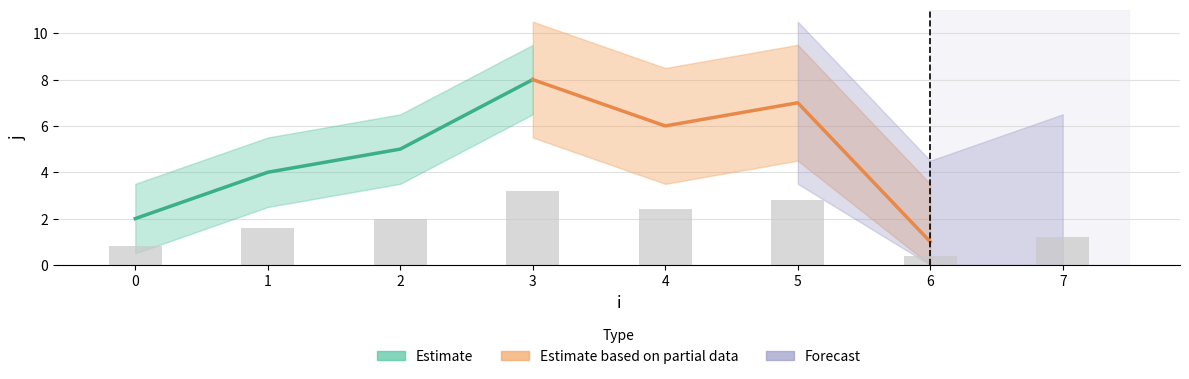

Reading left to right, list all the values displayed in this chart.

0=0.8	1=1.6	2=2.0	3=3.2	4=2.4	5=2.8	6=0.4	7=1.2